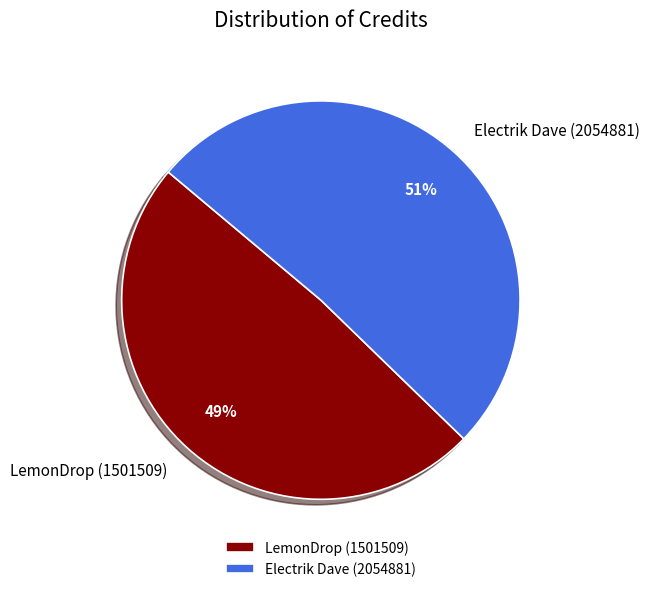

What is the majority slice?

Electrik Dave (2054881)